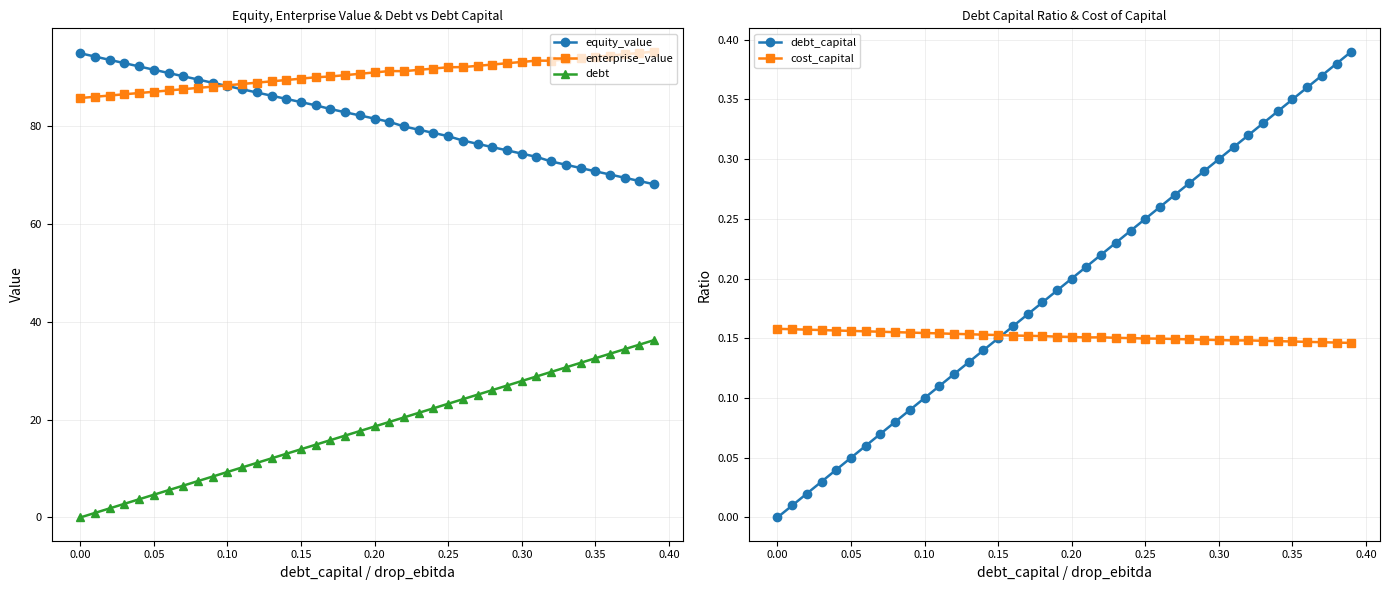

True or false: debt and equity_value cross at least once.

False